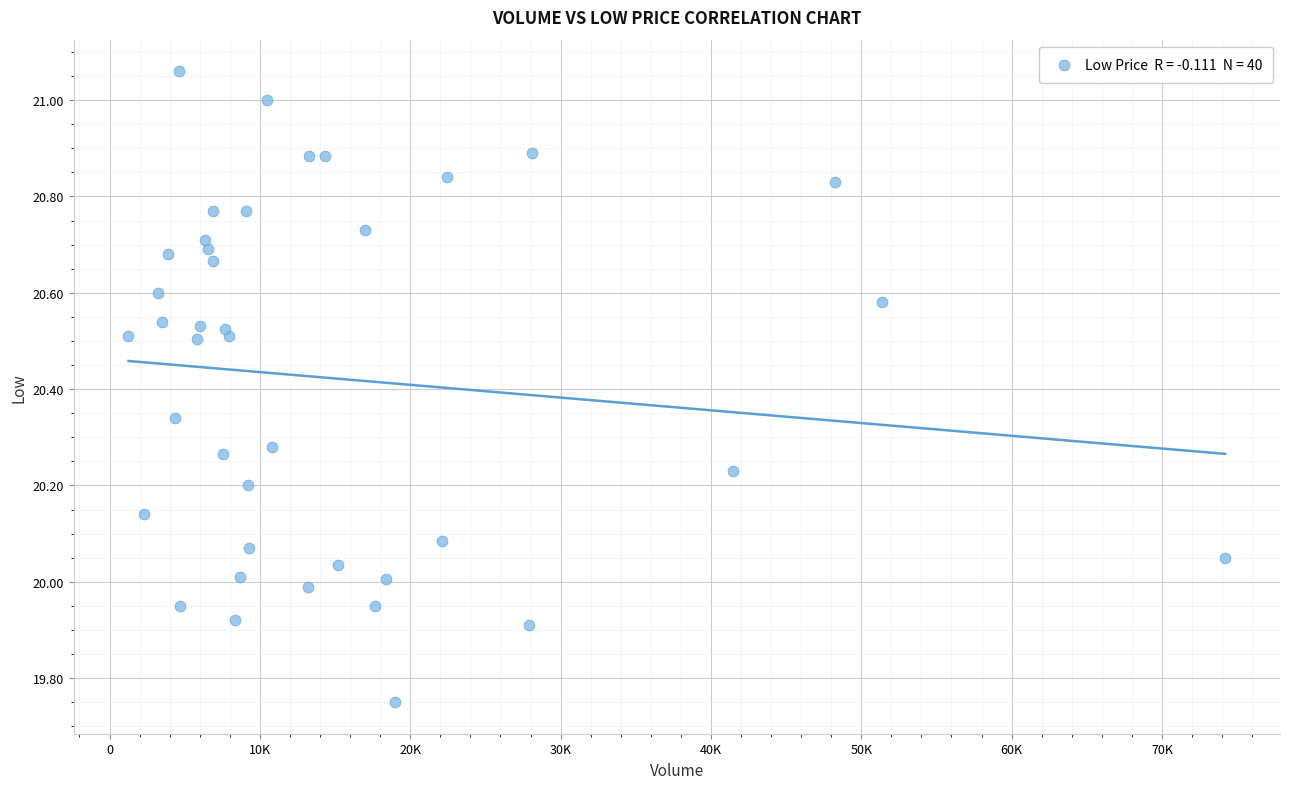

What is the range of X values (max minus min)?

72941.0